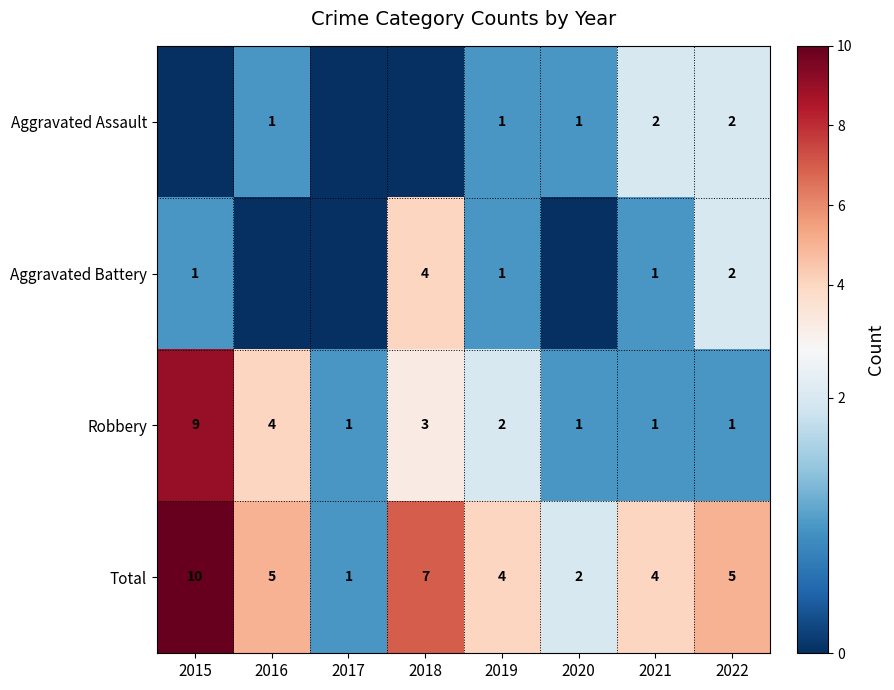

What is the difference between the highest and lowest values at 2021?

3